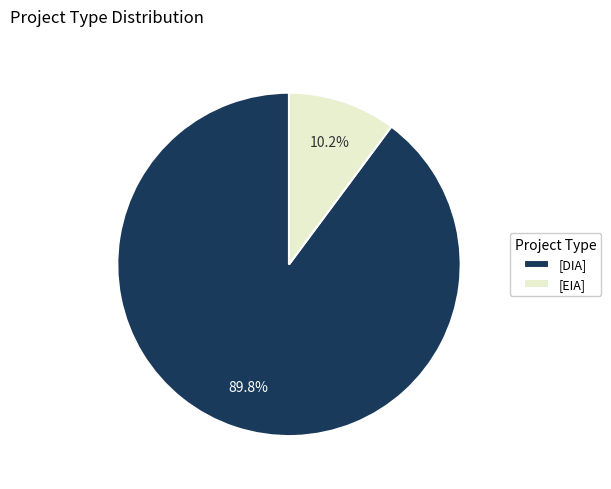

Count the number of slices in the pie.

2